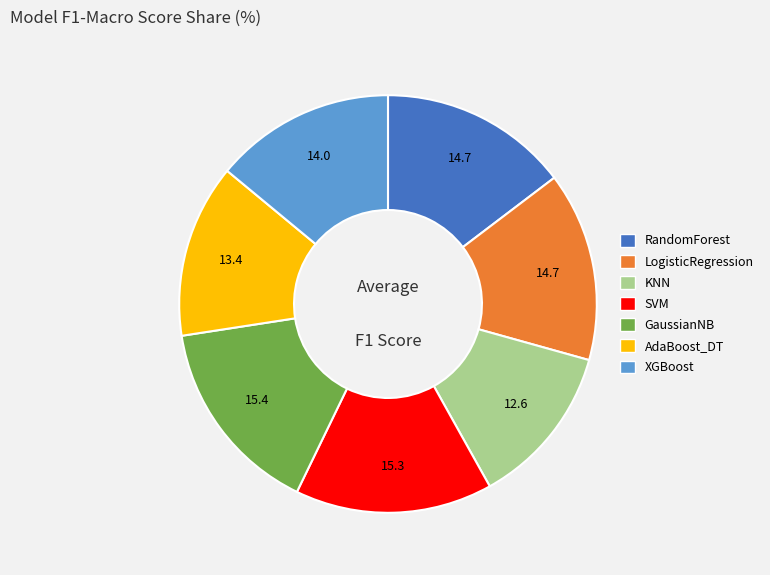

Which slice is the smallest?

KNN